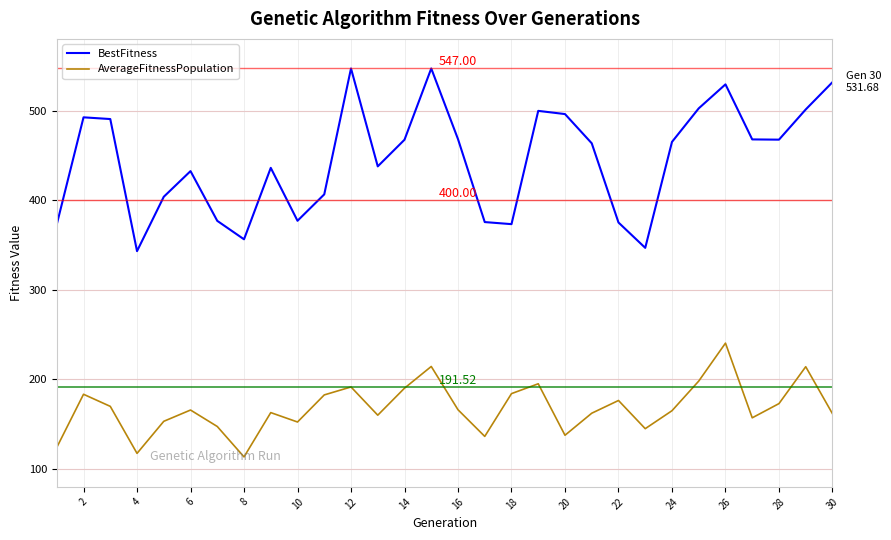

List the series in order of their peak value, highest first.

BestFitness, AverageFitnessPopulation